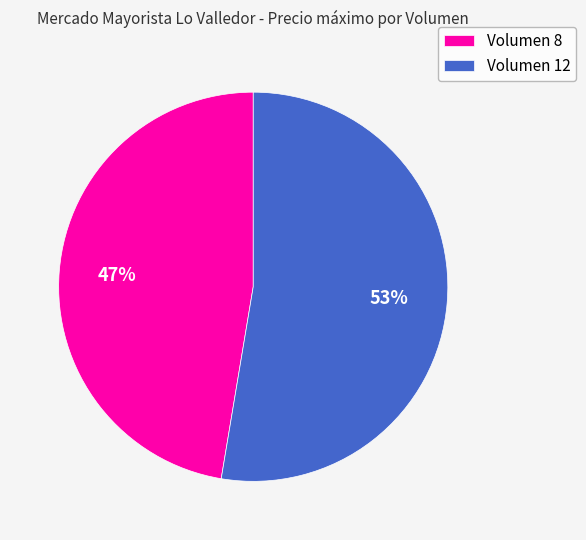

To the nearest percent, what is the average slice percentage?

50%